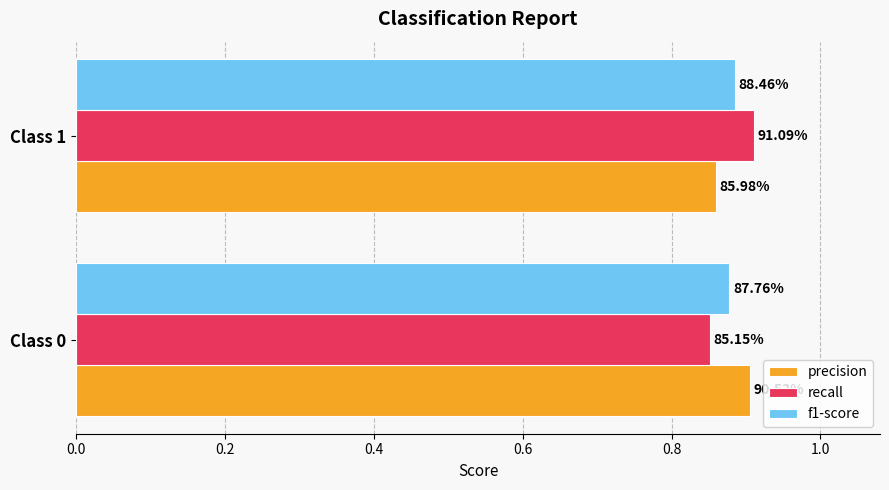

Reading left to right, transcribe all the data shown in this chart.

precision: 0.9	0.9
recall: 0.9	0.9
f1-score: 0.9	0.9